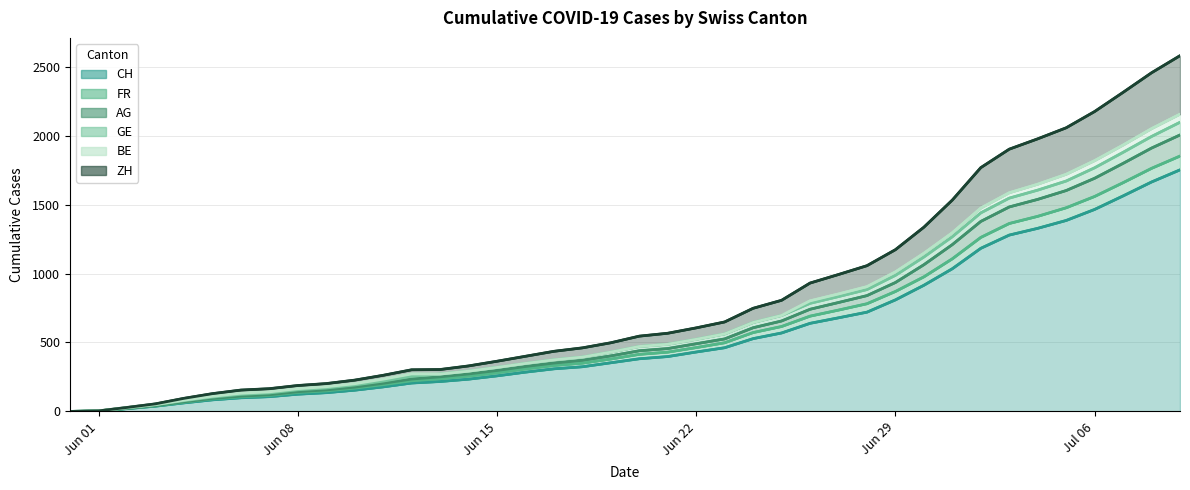

How many categories are shown in the chart?

40